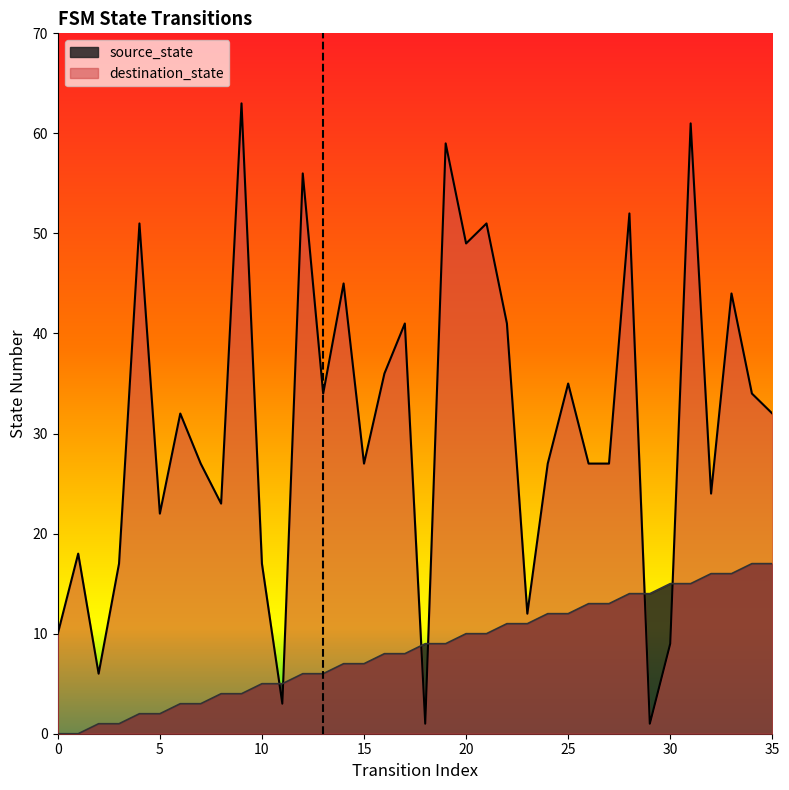

What is the spread (max minus min) of values at 30?

6